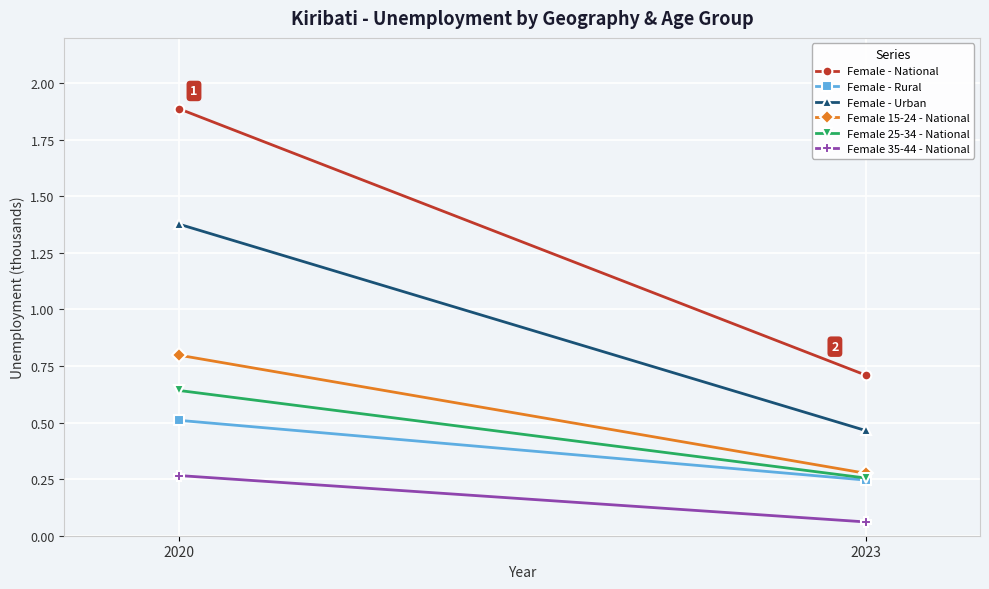

At which label is Female 35-44 - National closest to 0?

2023